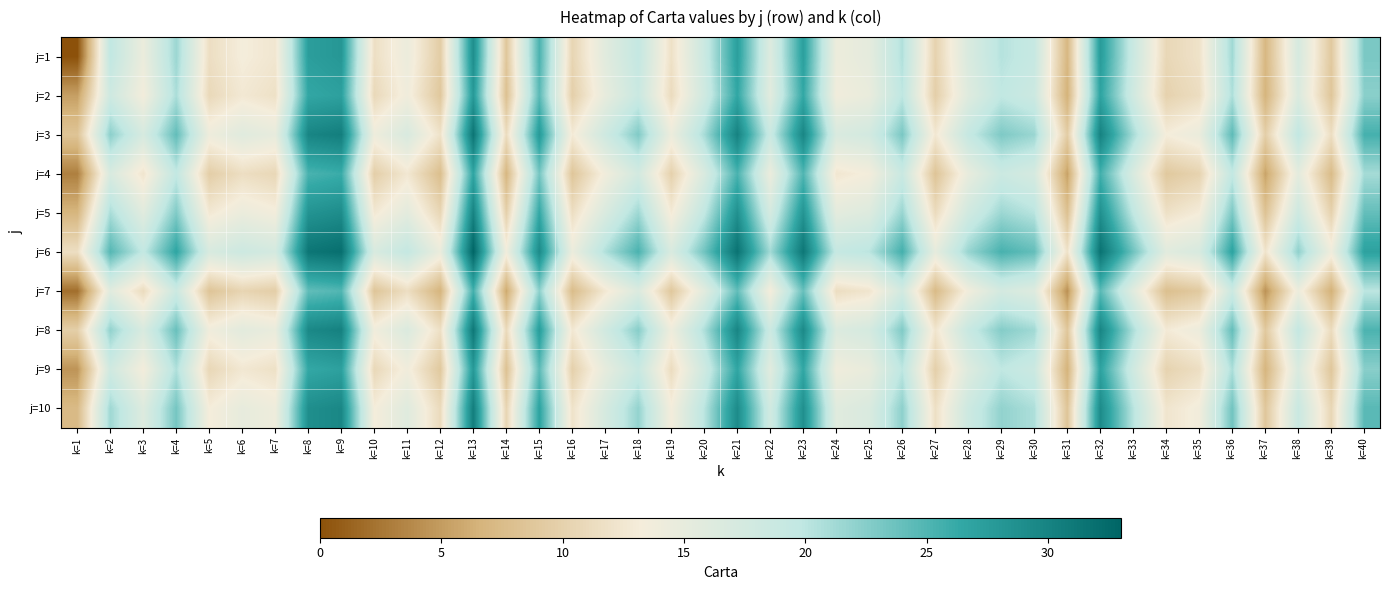

Which category has the lowest value across all series?

k=1